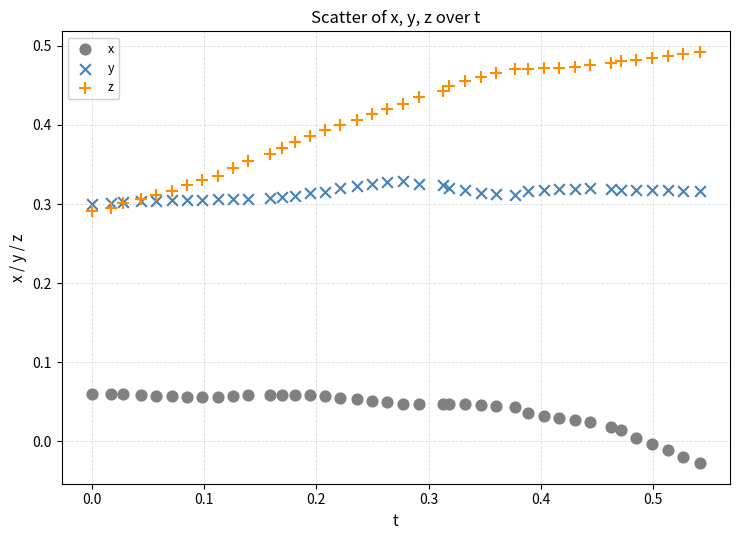

Which series contains the lowest Y value?

x